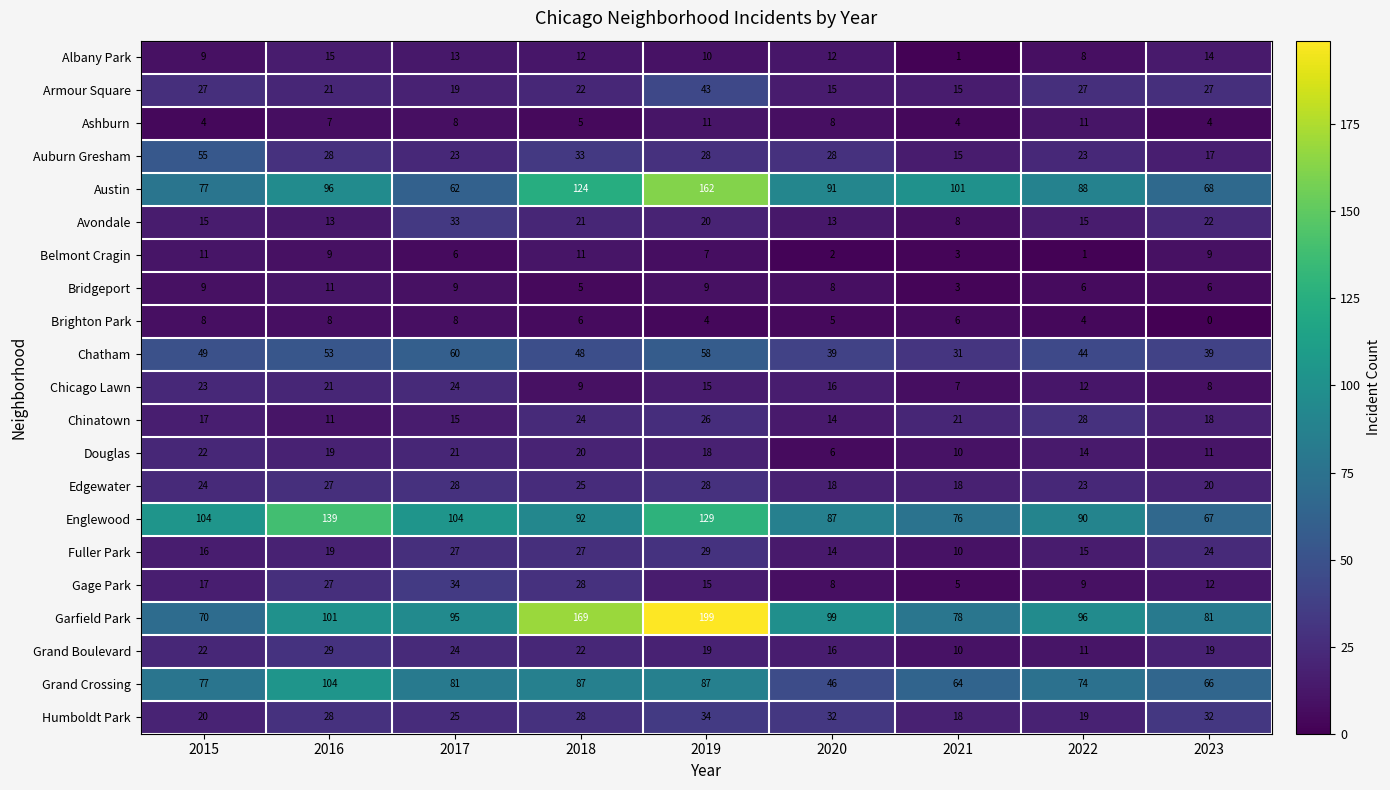

Is it true that Douglas equals 9 at 2022?

False